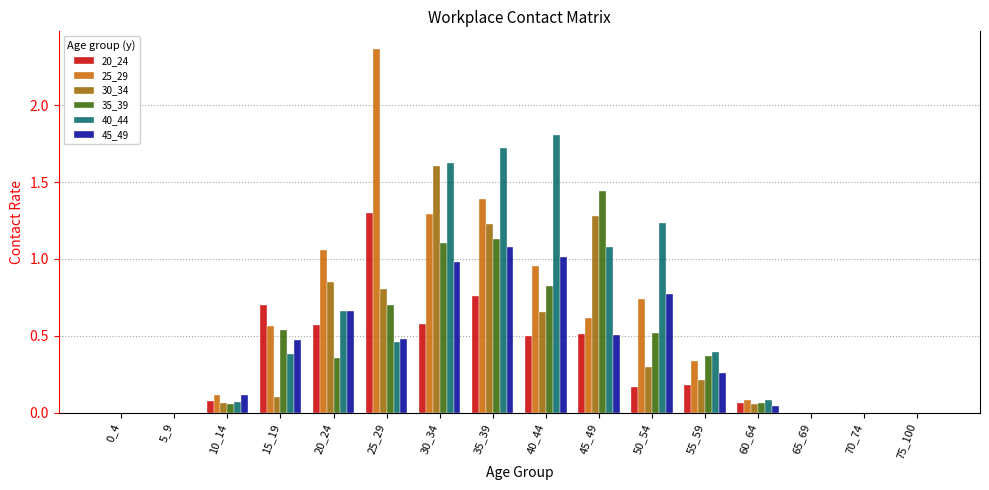

Which category has the highest value in the 30_34 series?

30_34